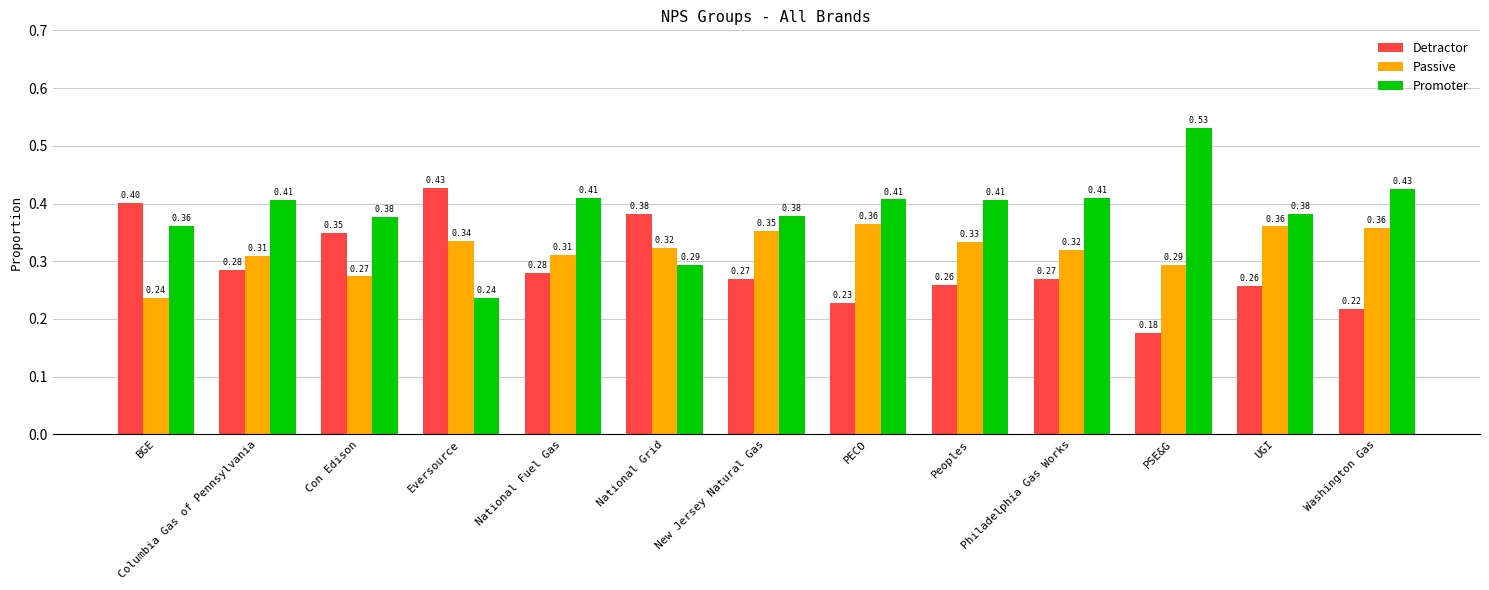

At which label is Promoter closest to 0?

Eversource